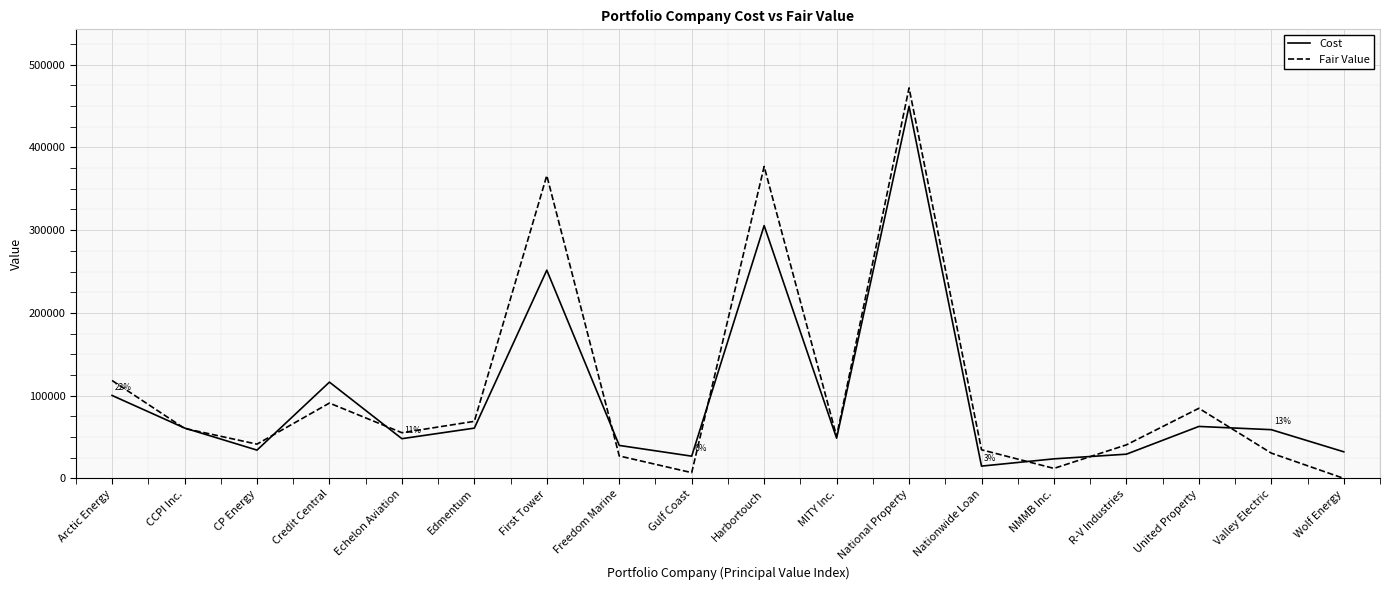

The Fair Value series shows 119554 at United Property. True or false?

False